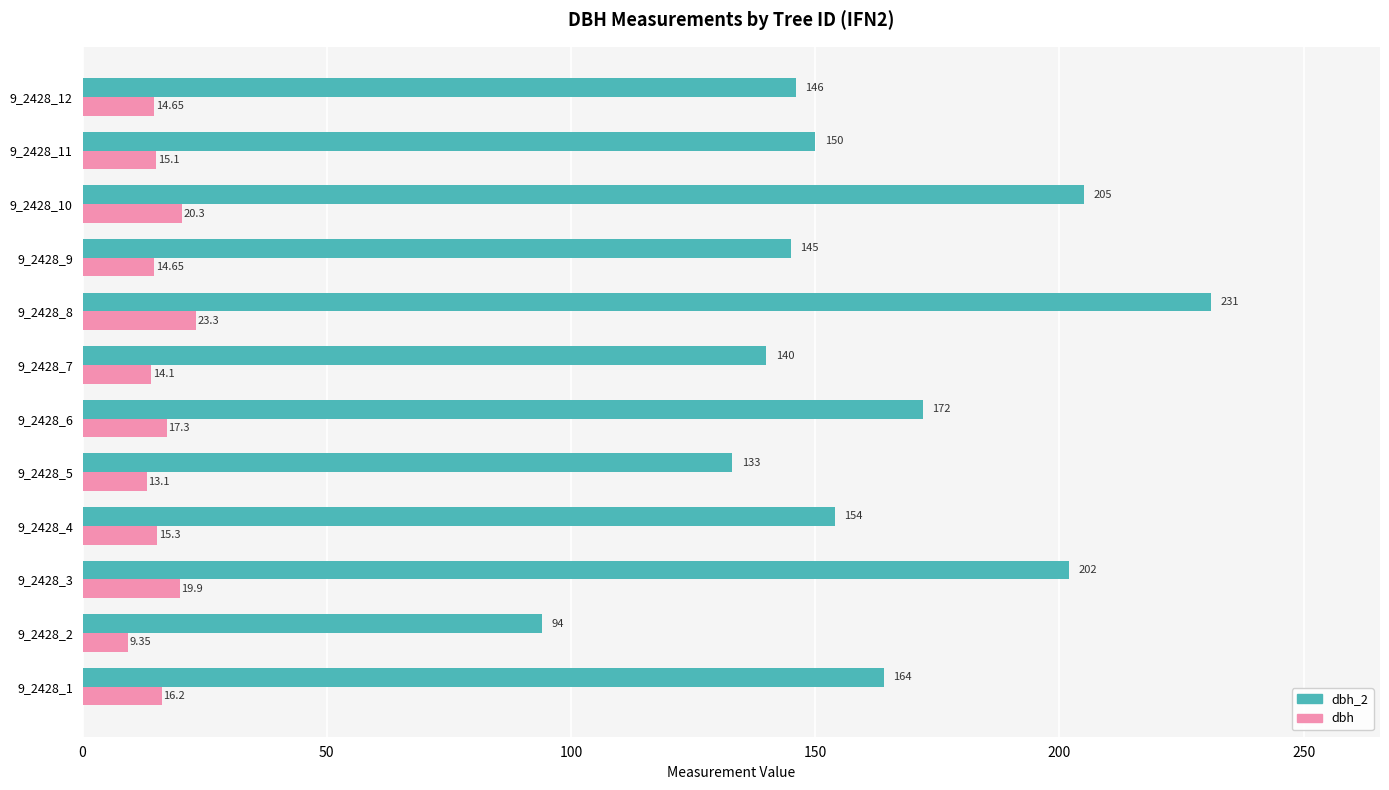

What is the average value of the dbh_2 series?

161.3